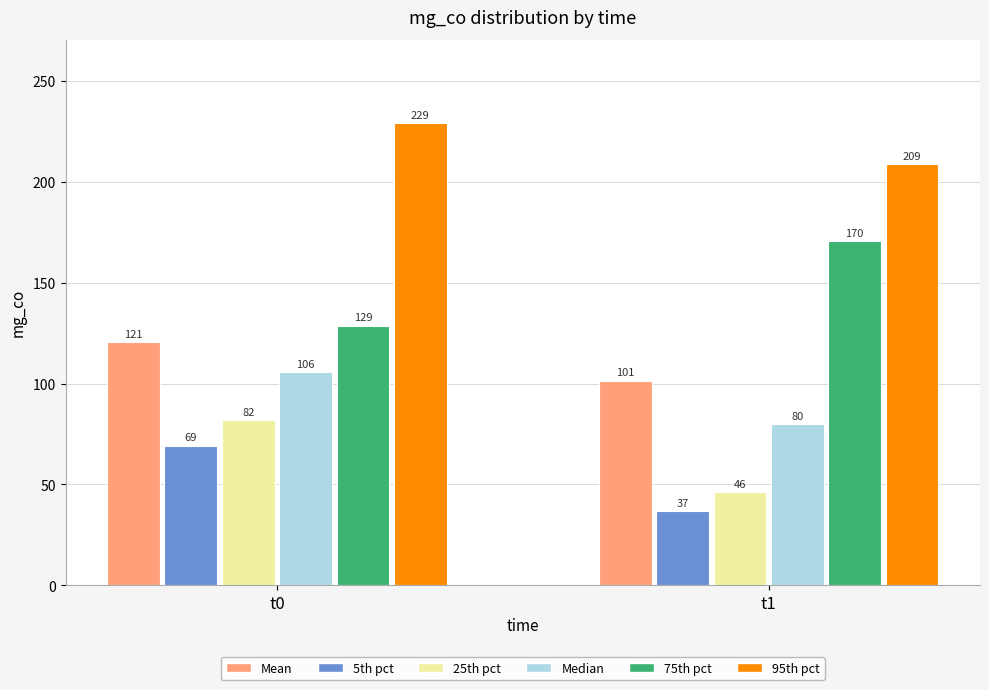

Is it true that 25th pct equals 25.8 at t1?

False